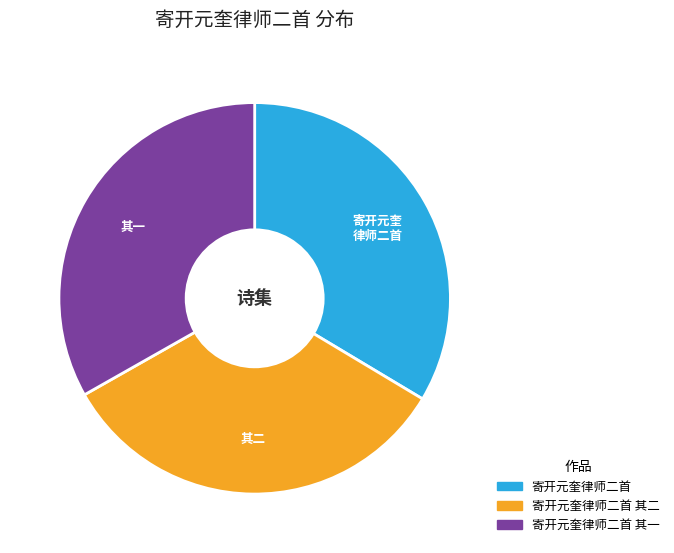

How many slices are in this pie chart?

3